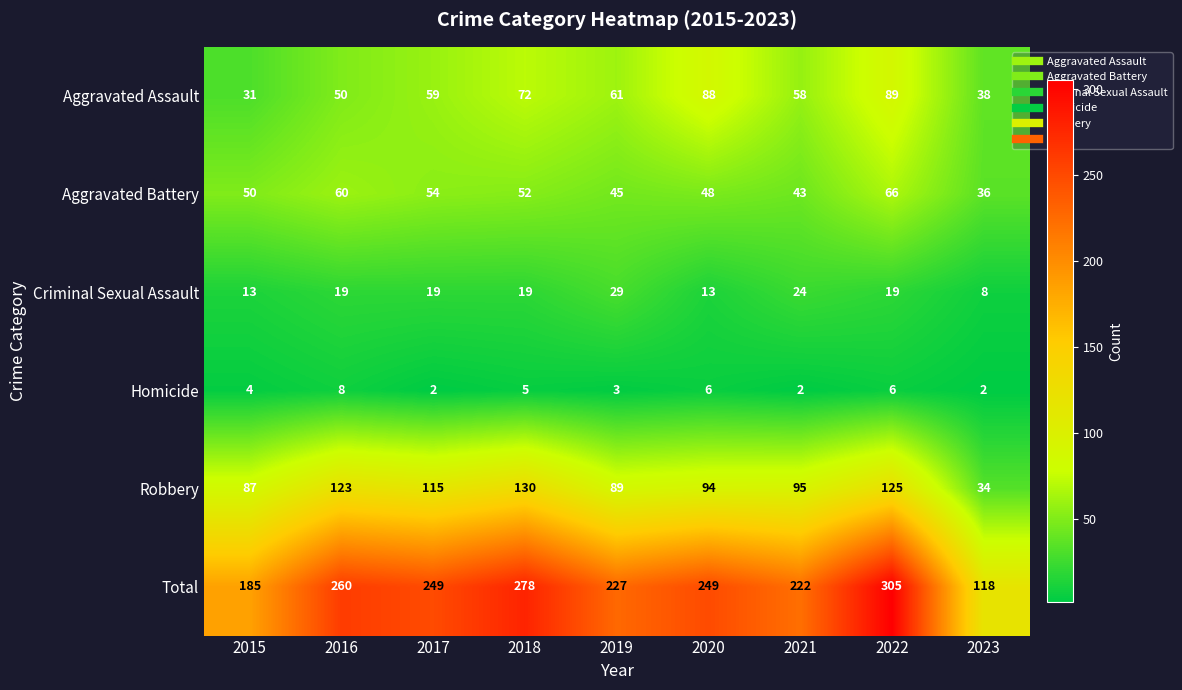

Rank the series by their maximum value, from highest to lowest.

Total, Robbery, Aggravated Assault, Aggravated Battery, Criminal Sexual Assault, Homicide